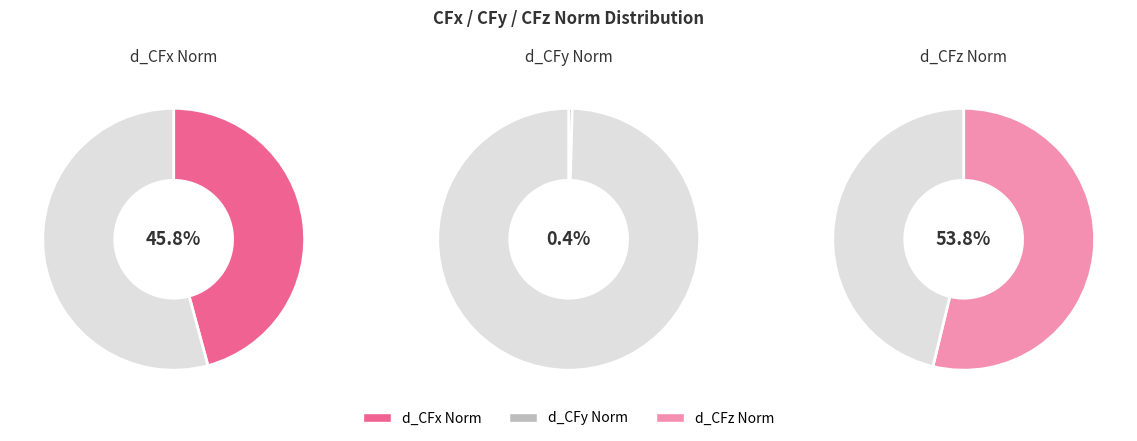

Rank the categories by value from lowest to highest.

d_CFy Norm, d_CFx Norm, d_CFz Norm